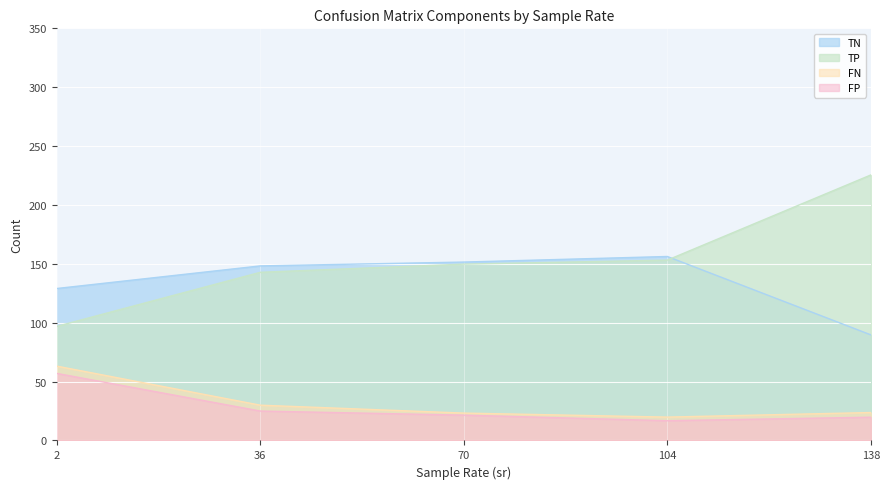

At which category is the sum across all series the highest?

138